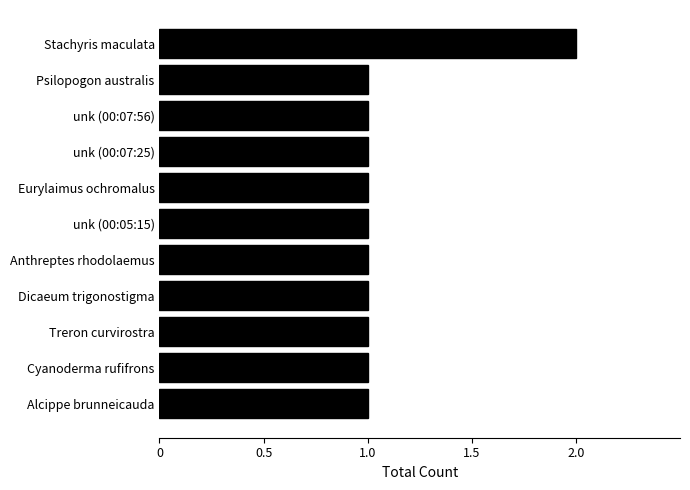

What is the ratio of the value at Anthreptes rhodolaemus to the value at Treron curvirostra?

1.0